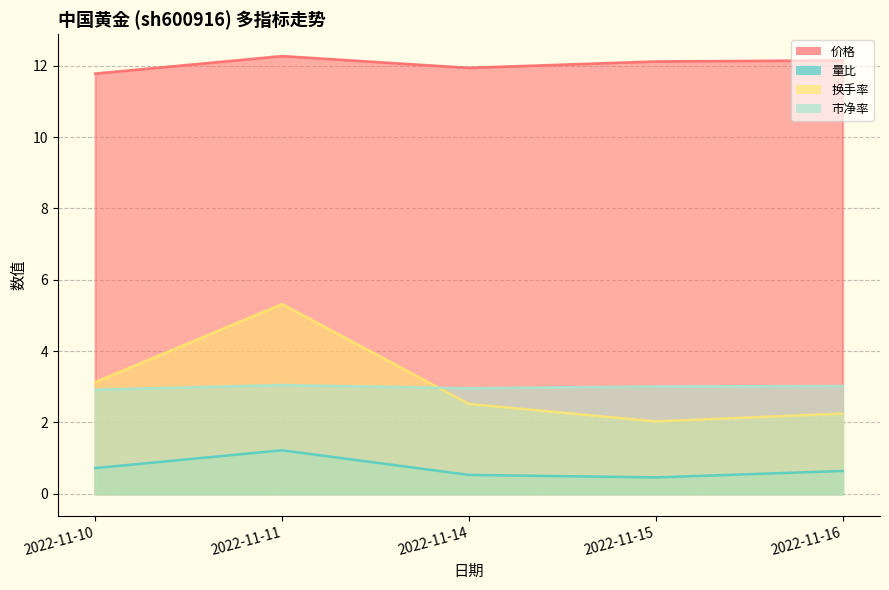

Reading left to right, extract all data points from this chart.

价格: 2022-11-10=11.8	2022-11-11=12.3	2022-11-14=11.9	2022-11-15=12.1	2022-11-16=12.2
量比: 2022-11-10=0.7	2022-11-11=1.2	2022-11-14=0.5	2022-11-15=0.5	2022-11-16=0.6
换手率: 2022-11-10=3.1	2022-11-11=5.3	2022-11-14=2.5	2022-11-15=2.0	2022-11-16=2.2
市净率: 2022-11-10=2.9	2022-11-11=3.0	2022-11-14=3.0	2022-11-15=3.0	2022-11-16=3.0